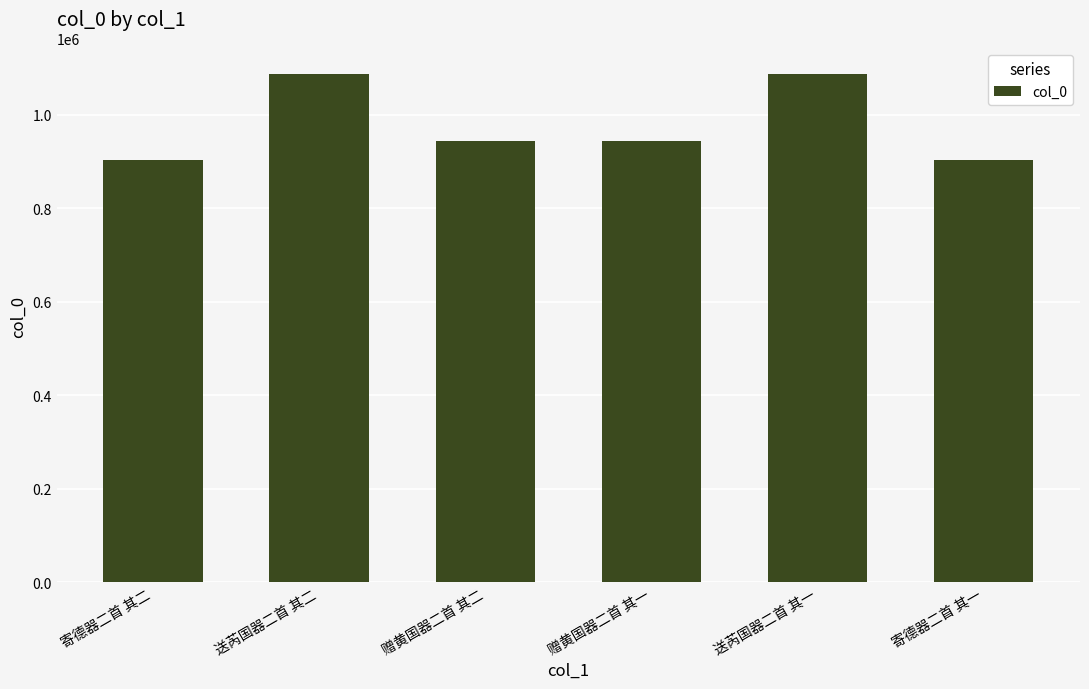

What is the label of the 2nd bar from the left?

送芮国器二首 其二